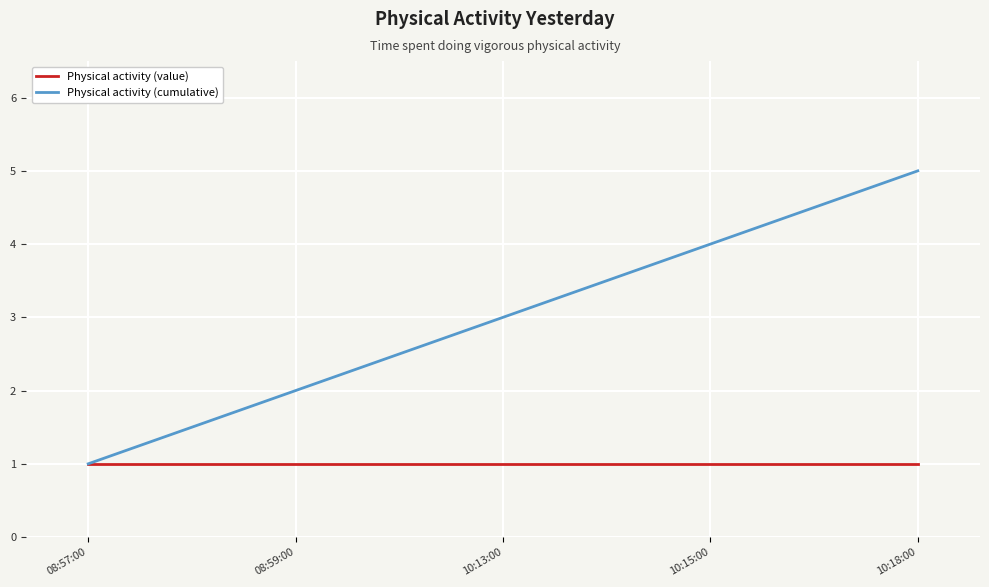

The Physical activity (cumulative) series shows 3 at 08:59:00. True or false?

False